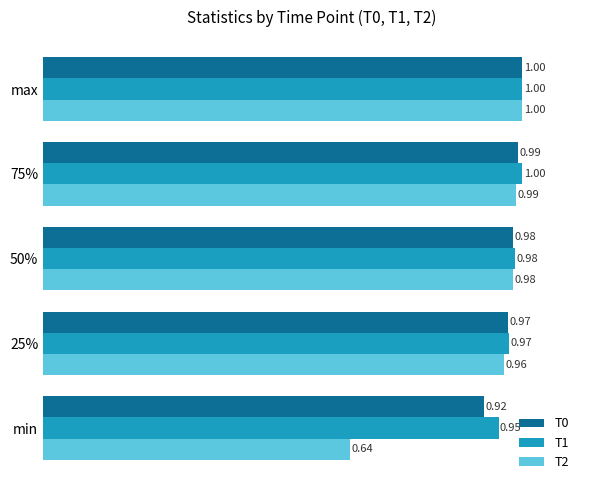

At which category does the chart reach its minimum across all series?

min